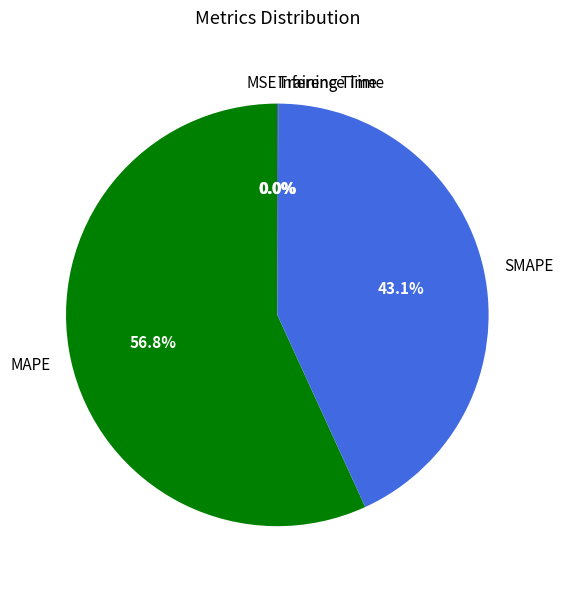

Which slice is the largest?

MAPE